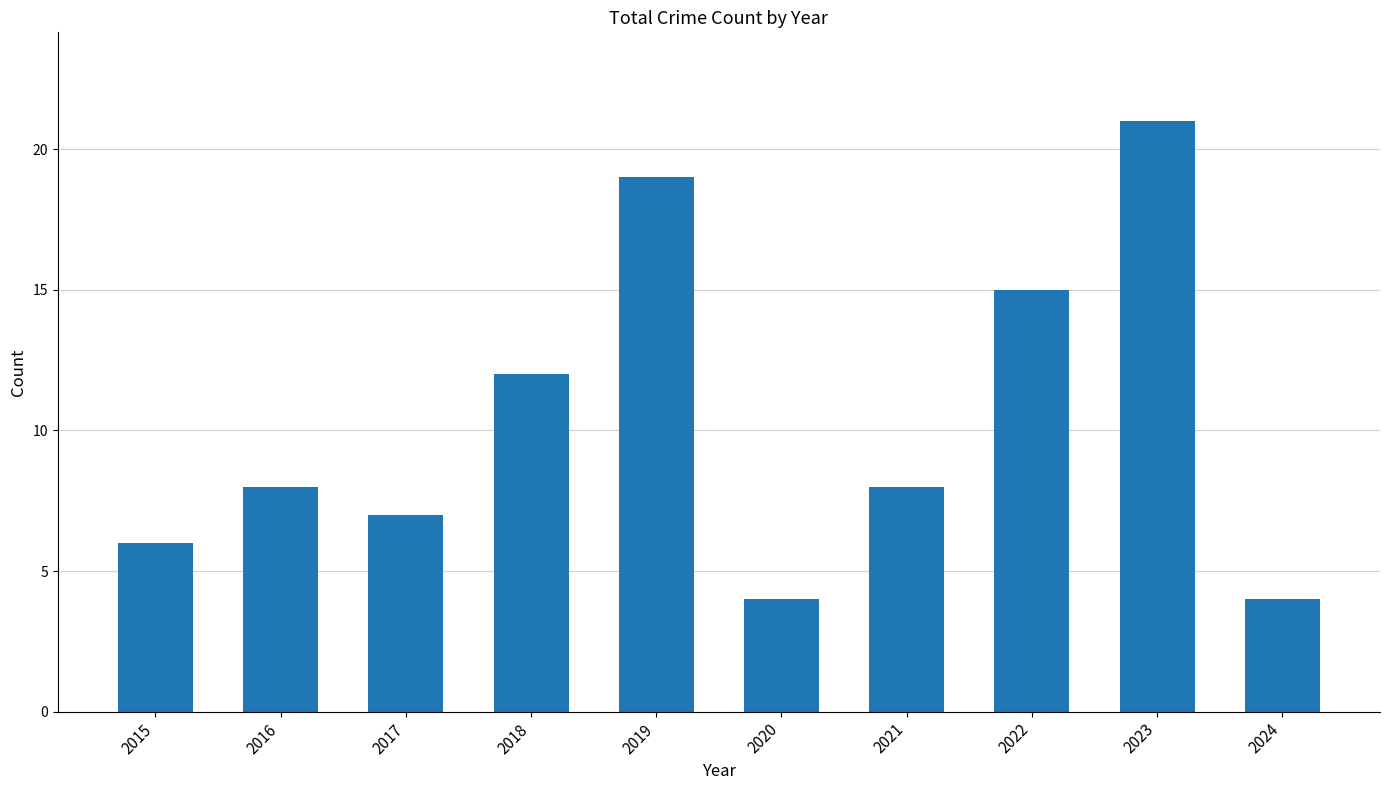

Does the chart contain stacked bars?

No